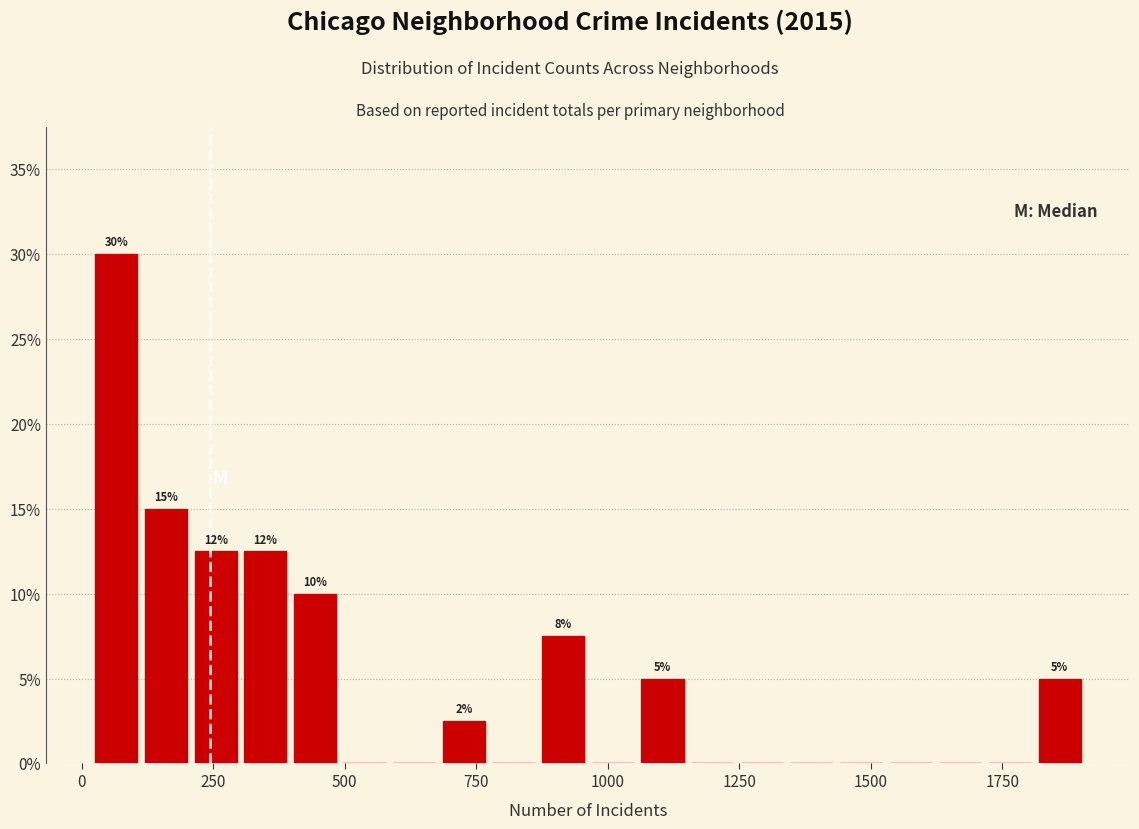

Around what value on the x-axis is the tallest bar? Give the approximate position of its centre, as read against the axis.

50